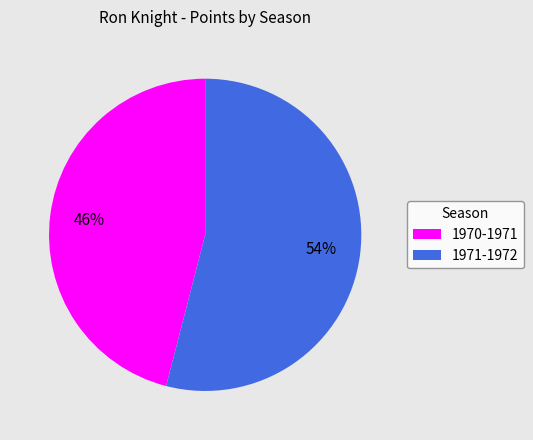

What is the largest slice in the pie chart?

1971-1972